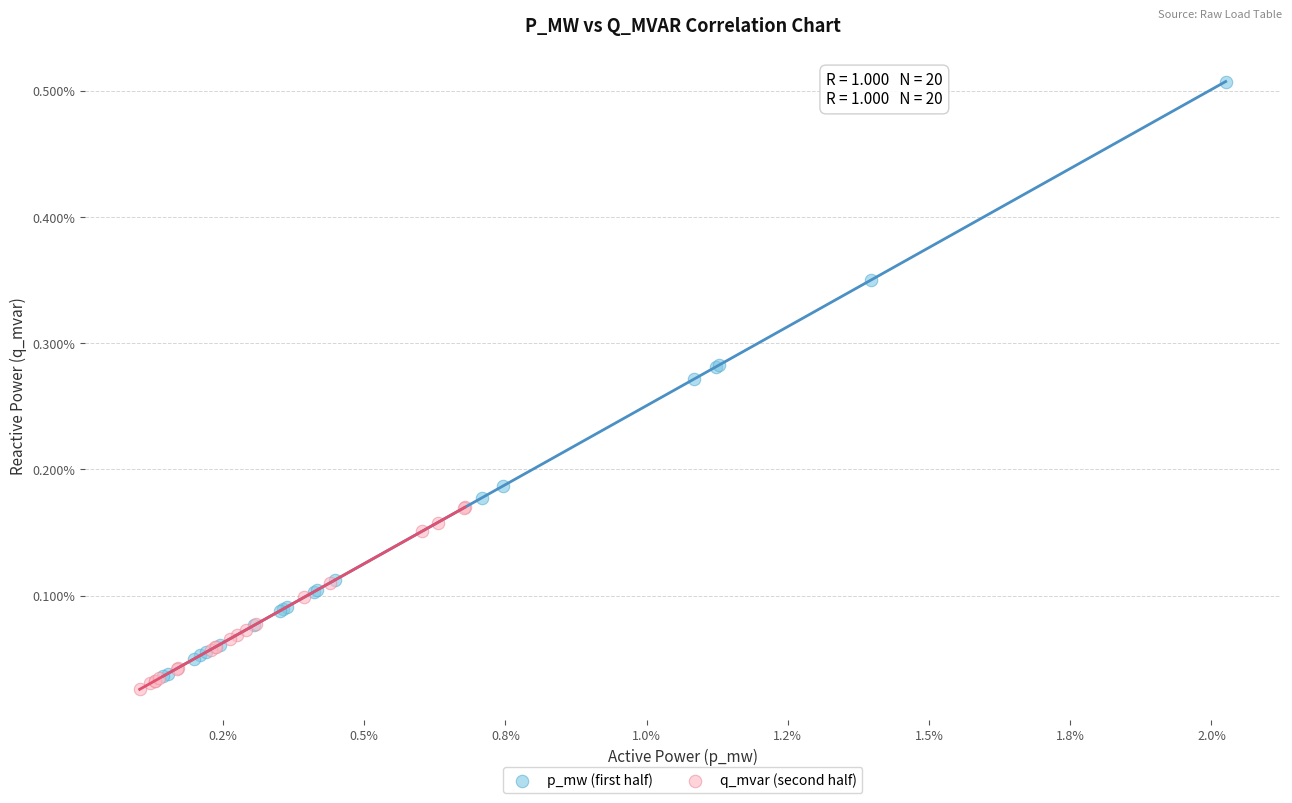

What are all the series names shown in the legend?

p_mw (first half), q_mvar (second half)